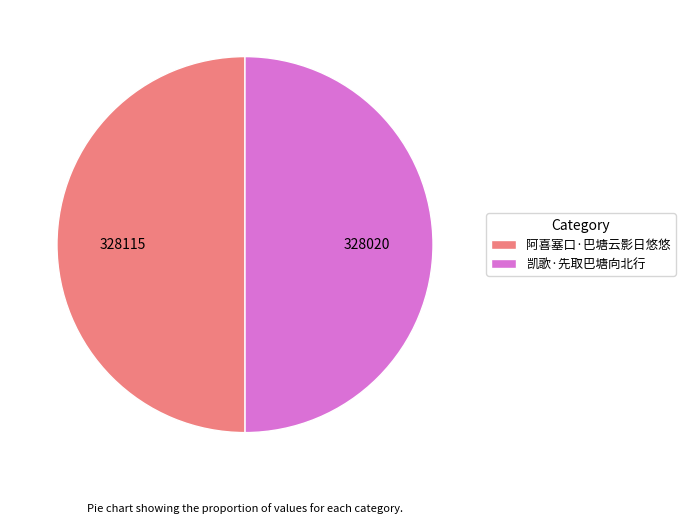

Is it true that 凯歌·先取巴塘向北行 is 50% of the pie?

True